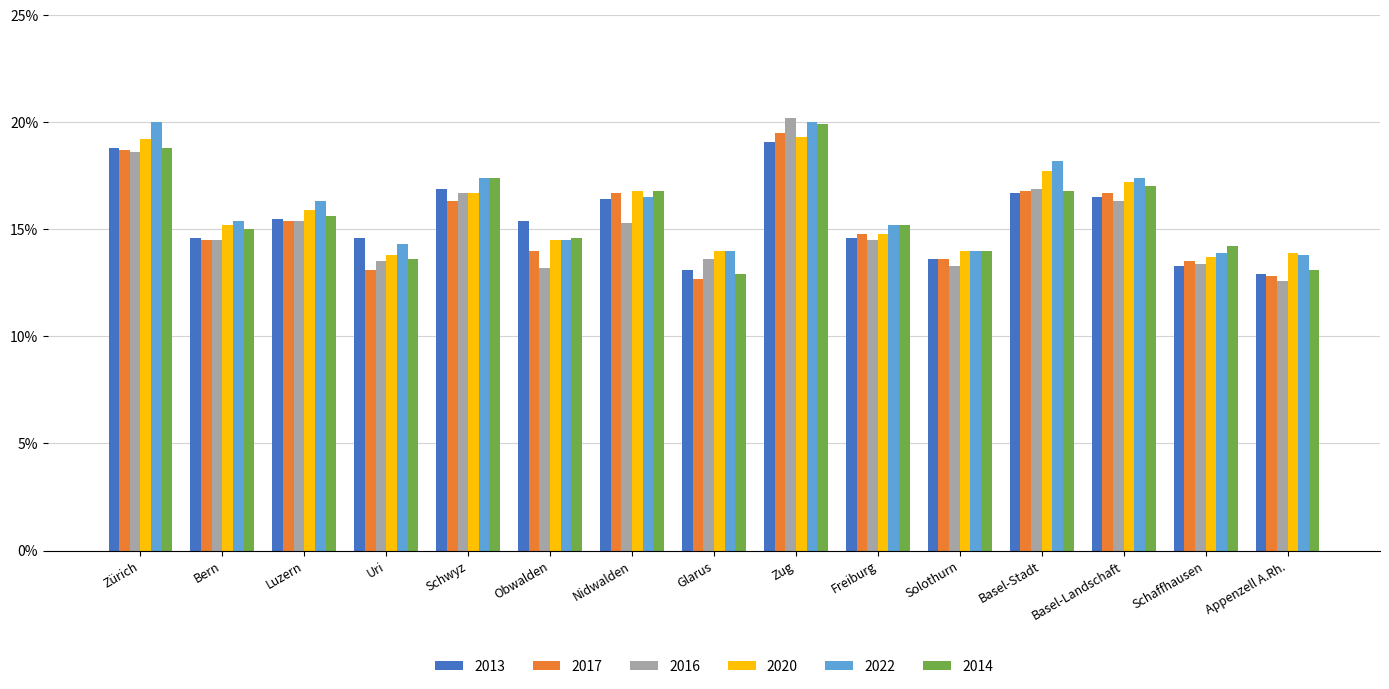

What is the difference between the second highest and second lowest values in the 2017 series?

5.9